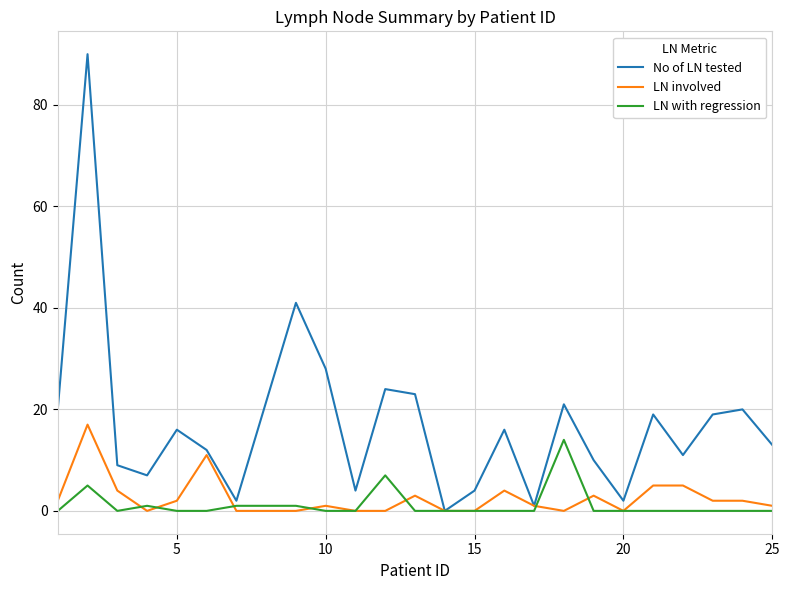

What is the highest value of the No of LN tested series?

90